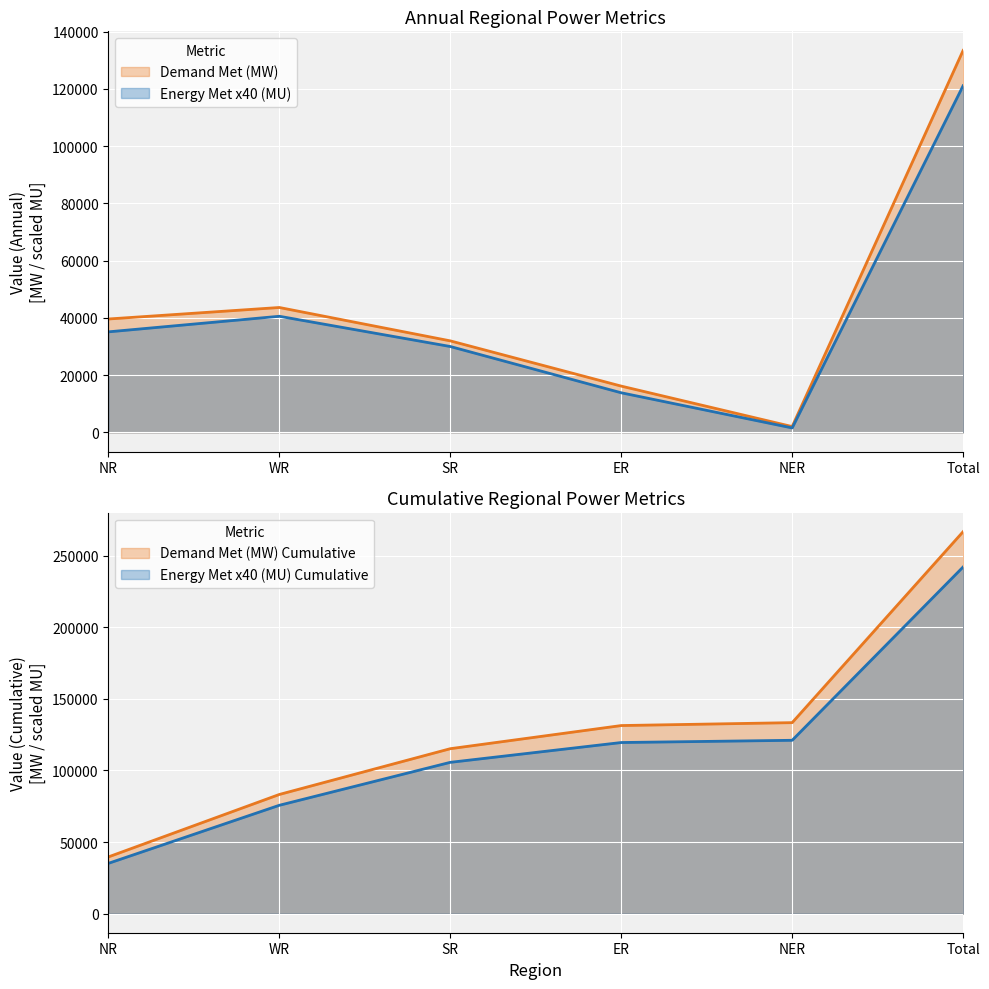

Where does the Energy Met (MU) series first go above 878?

WR